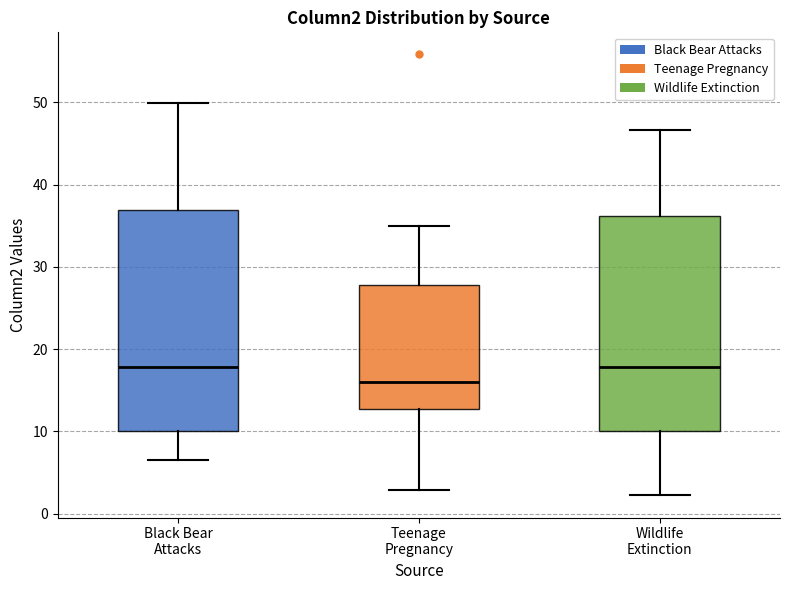

Reading left to right, read every box against the y-axis: the position of its median line, the range the box covers, and the ends of its whiskers. The values are not printed on the chart, so give them approximately, as read against the axis.

Black Bear Attacks: median 18, box 10 to 37, whiskers 7 to 50
Teenage Pregnancy: median 16, box 13 to 28, whiskers 3 to 35
Wildlife Extinction: median 18, box 10 to 36, whiskers 2 to 47